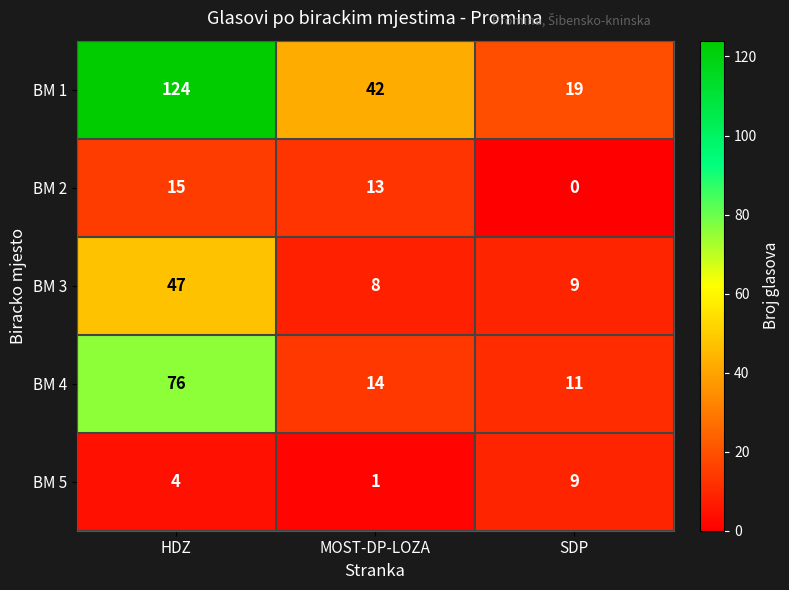

How many series are shown in this chart?

5